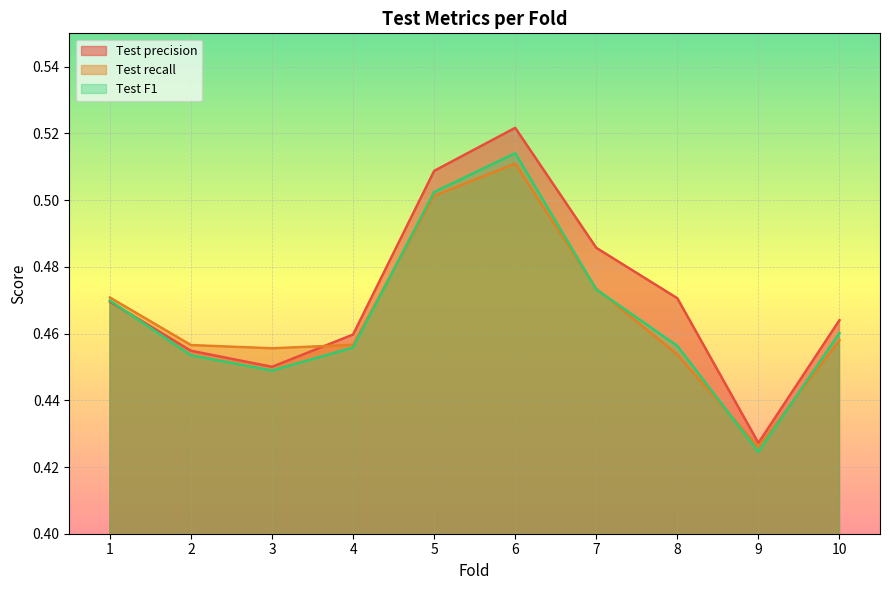

True or false: Test recall and Test F1 intersect in this chart.

True